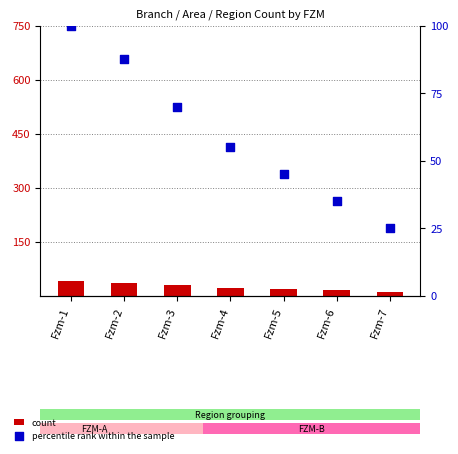

Which series has the widest spread of Y values?

percentile rank within the sample